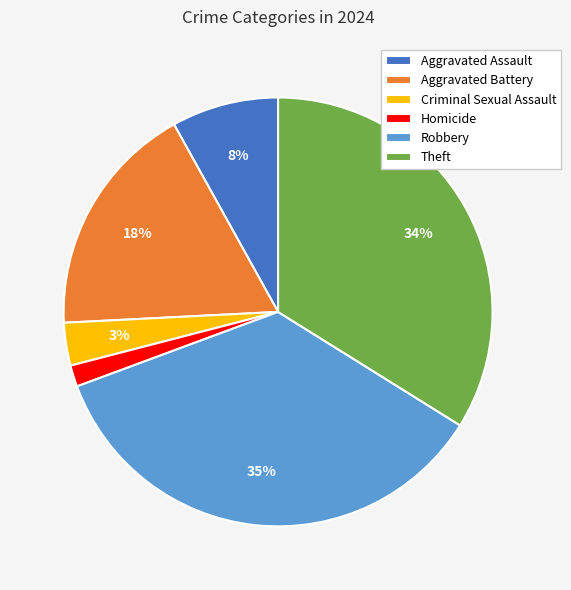

Is there a majority slice in this chart?

No